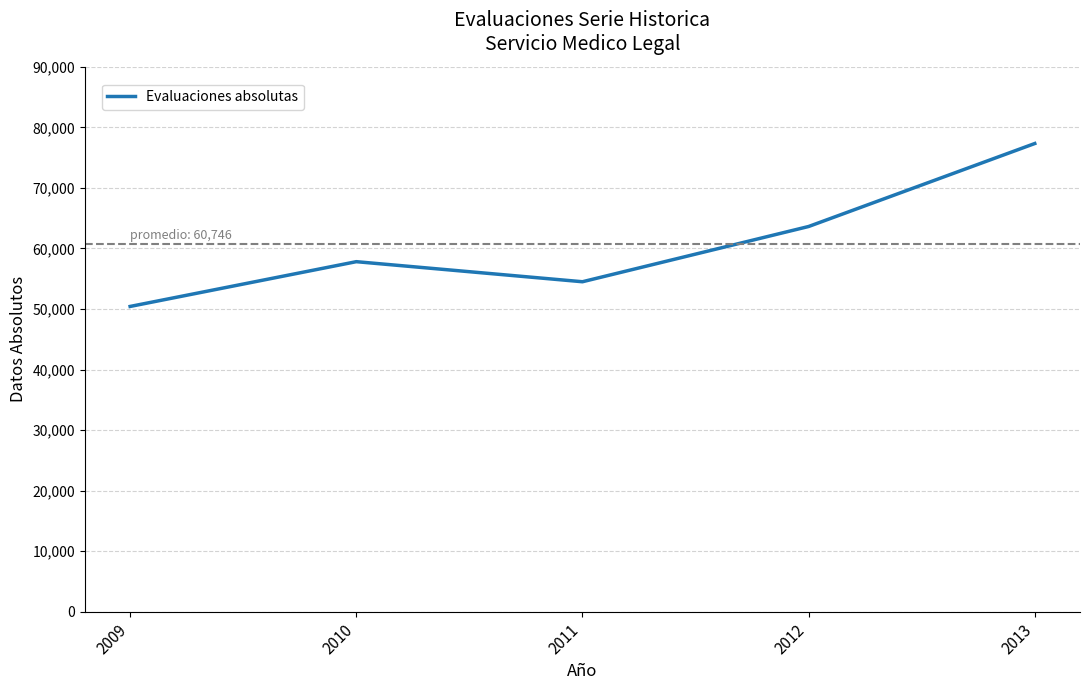

Rank the categories by value from highest to lowest.

2013, 2012, 2010, 2011, 2009